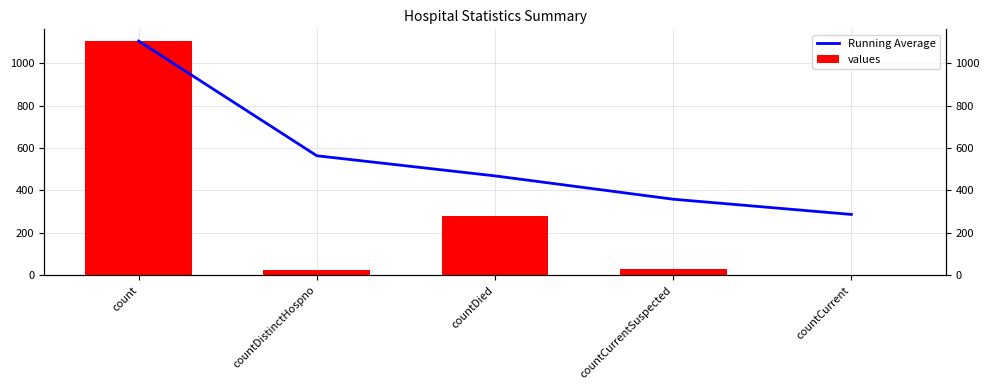

Reading left to right, what are all the values shown in this chart?

Running Average: 1104.0	563.5	468.7	358.8	287.0
values: 1104.0	23.0	279.0	29.0	0.0